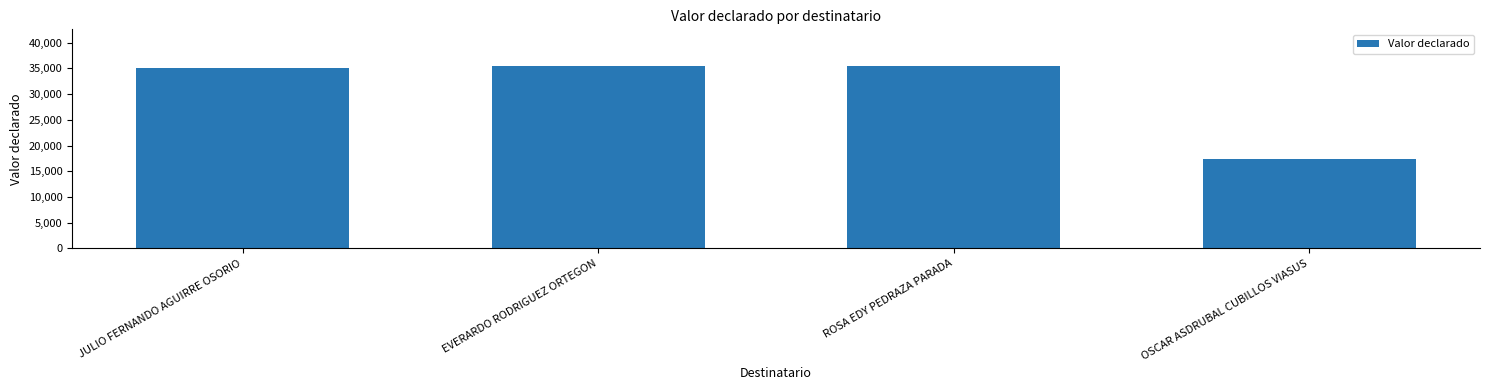

The value at EVERARDO RODRIGUEZ ORTEGON is 53681. True or false?

False